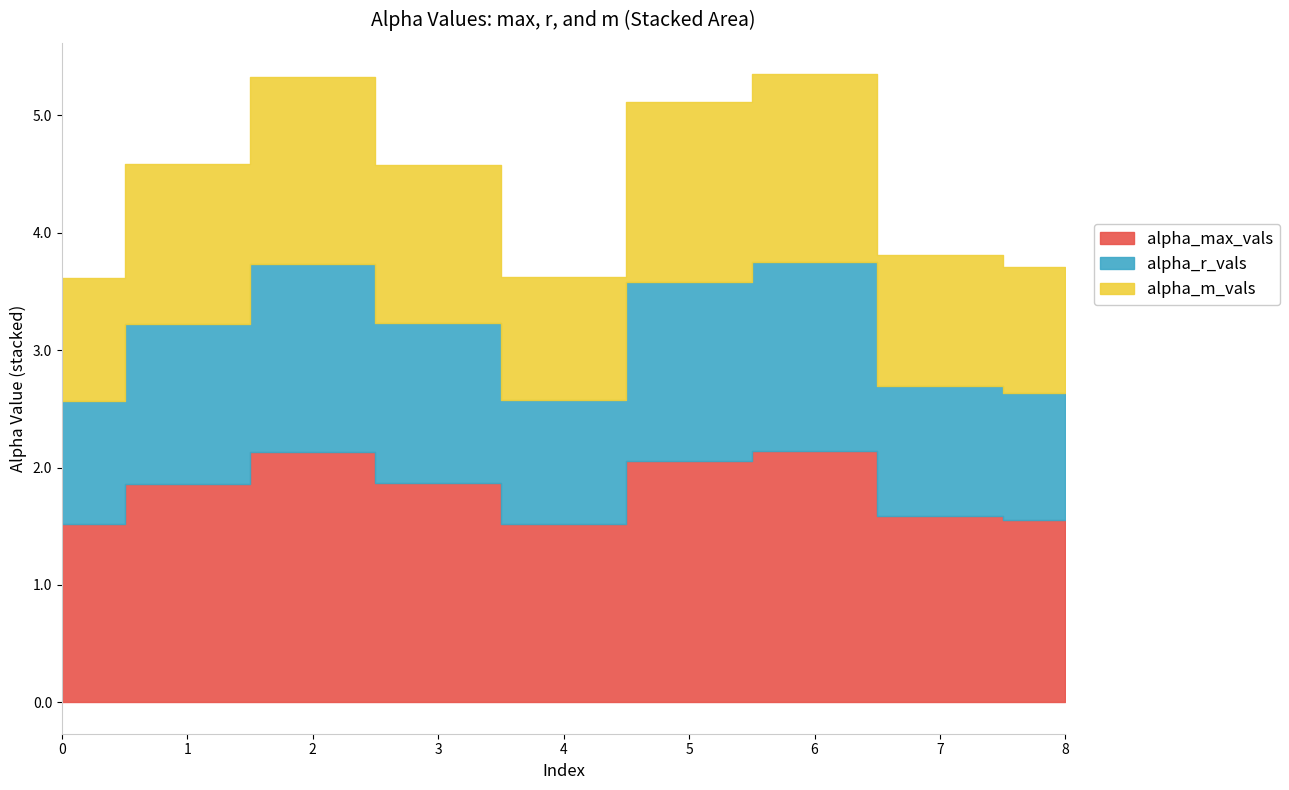

Reading left to right, what are all the values shown in this chart?

alpha_max_vals: 0=1.5	1=1.9	2=2.1	3=1.9	4=1.5	5=2.1	6=2.1	7=1.6	8=1.6
alpha_r_vals: 0=2.6	1=3.2	2=3.7	3=3.2	4=2.6	5=3.6	6=3.7	7=2.7	8=2.6
alpha_m_vals: 0=3.6	1=4.6	2=5.3	3=4.6	4=3.6	5=5.1	6=5.4	7=3.8	8=3.7